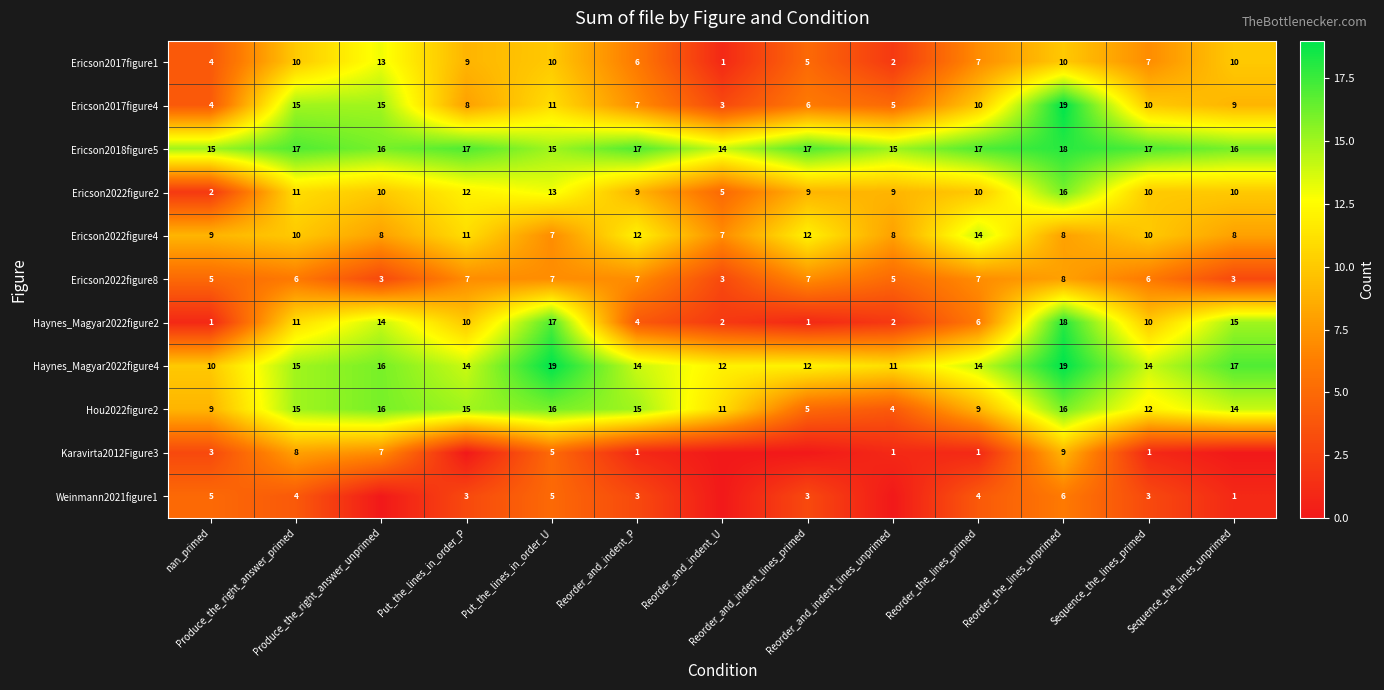

Is the value of Ericson2022figure4 at Sequence_the_lines_primed greater than the value of Ericson2017figure1 at Reorder_and_indent_P?

Yes